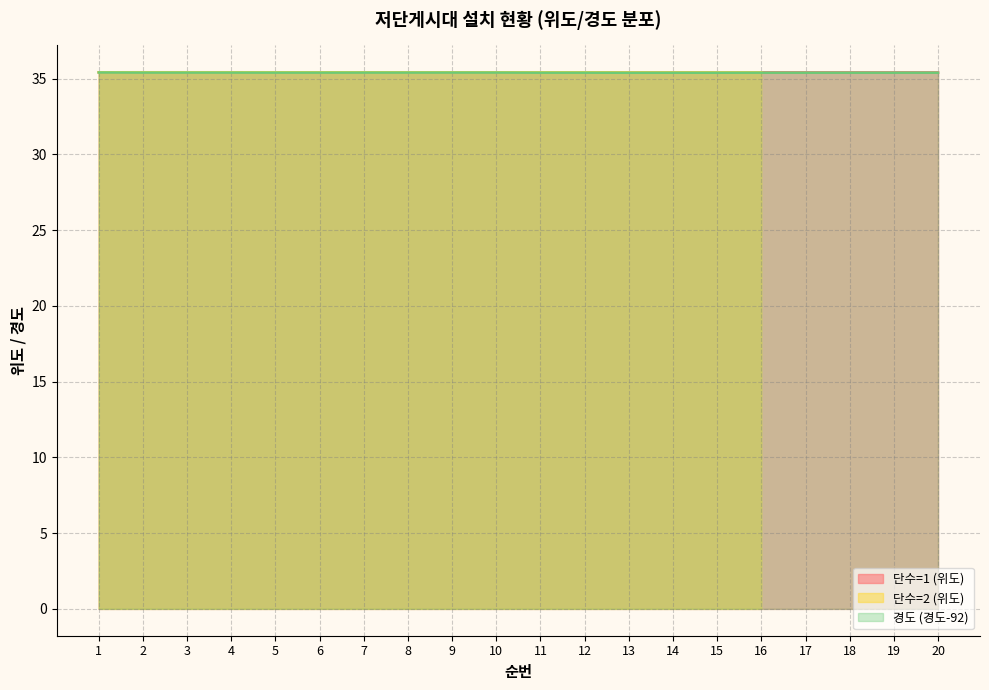

At which label does 단수=1 (위도) reach its minimum?

19